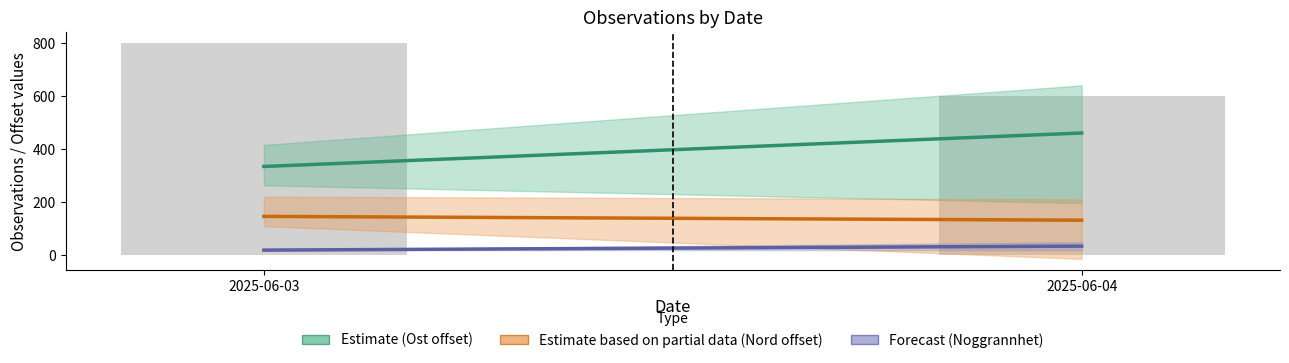

Reading left to right, list all the values displayed in this chart.

800	600